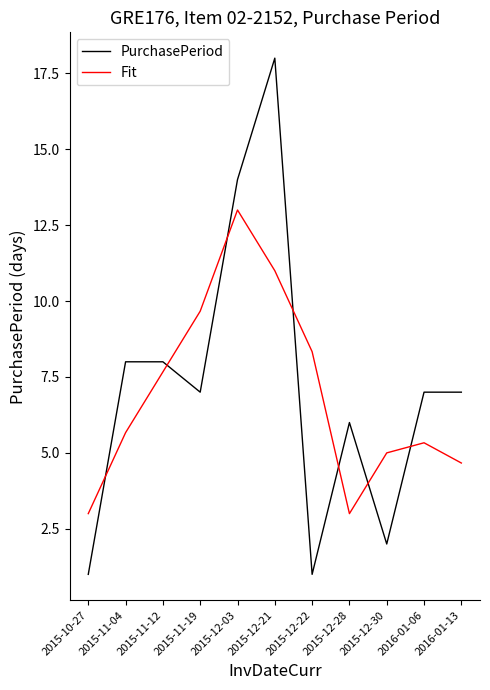

How many lines are shown in the chart?

2